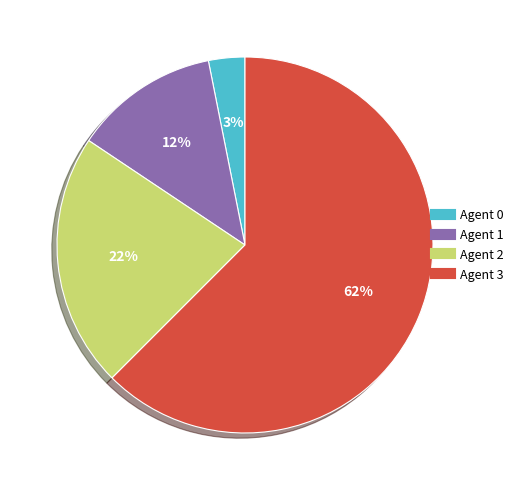

Combined, do Agent 0 and Agent 3 account for over 50%?

Yes